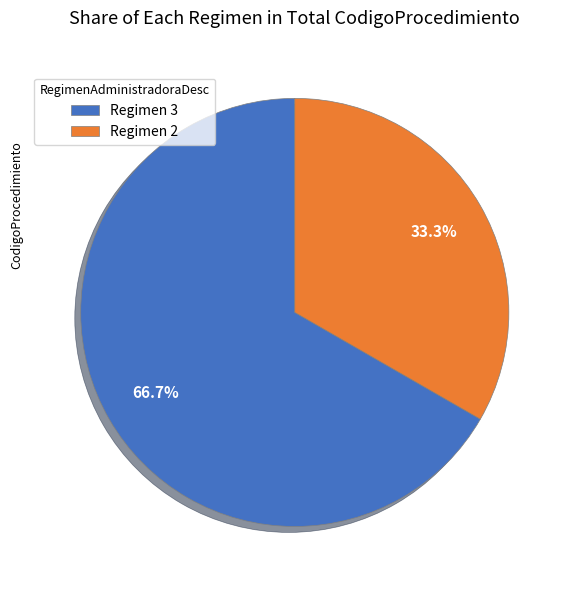

Which slice is the smallest?

Regimen 2